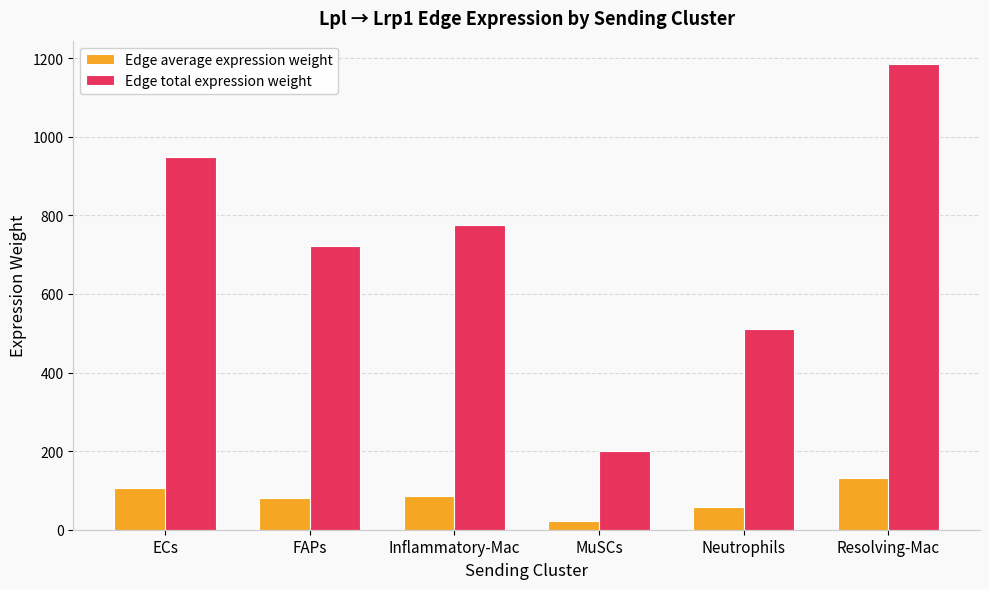

What is the maximum value shown in the chart?

1185.2